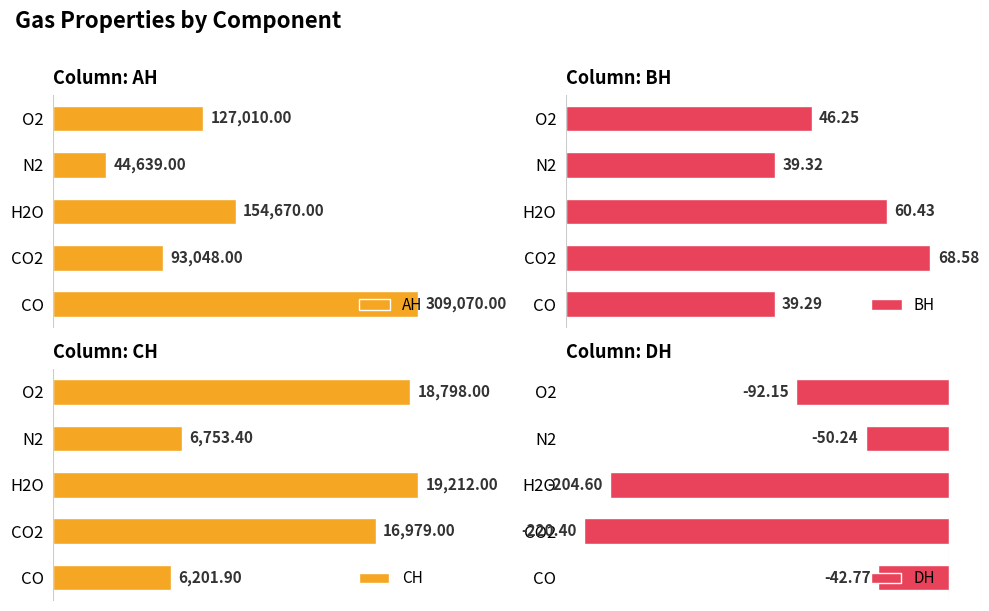

At how many categories does at least one series exceed 137615?

2